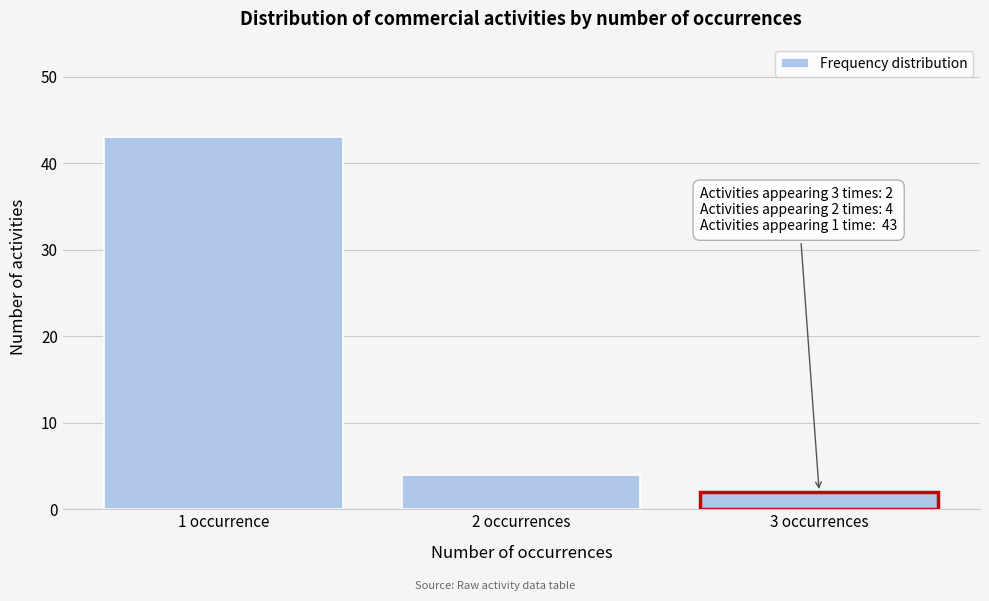

Reading left to right, extract all data points from this chart.

43	4	2